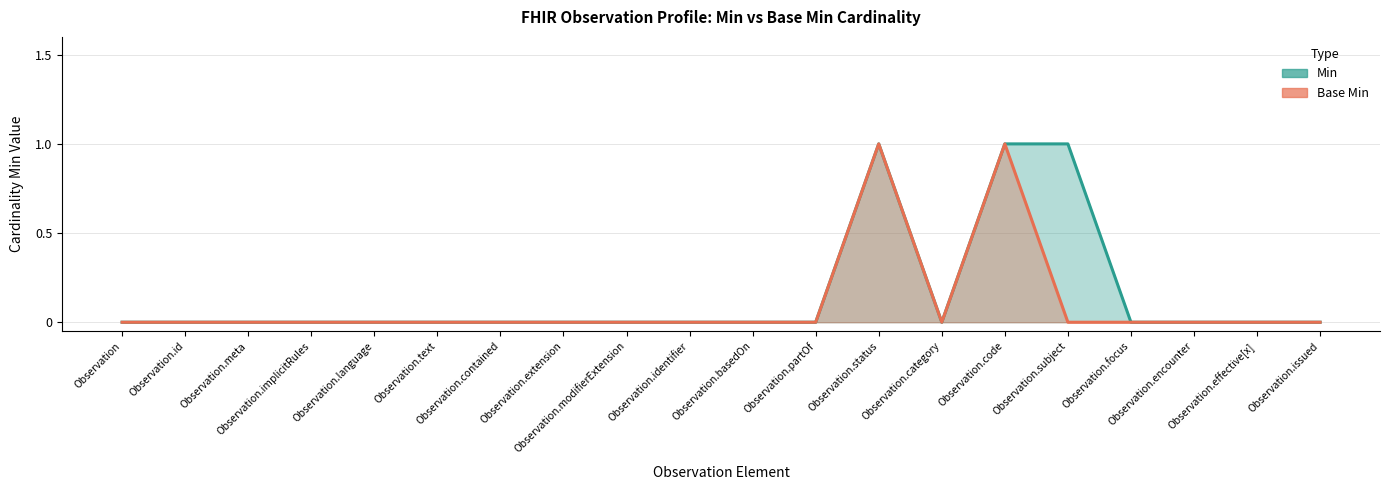

True or false: Min and Base Min intersect in this chart.

False